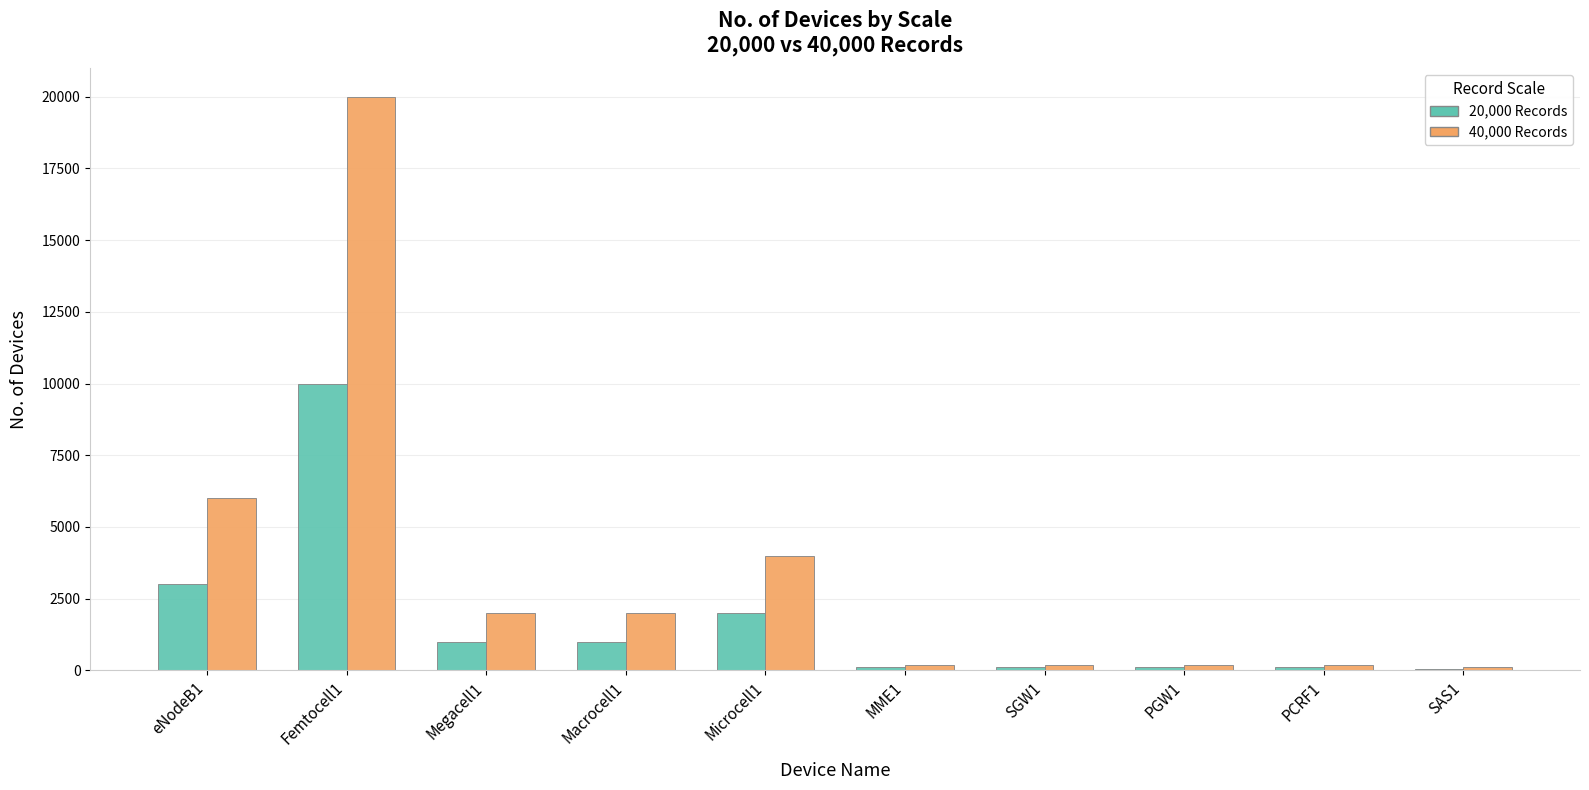

Which series has the largest total across all categories?

40,000 Records